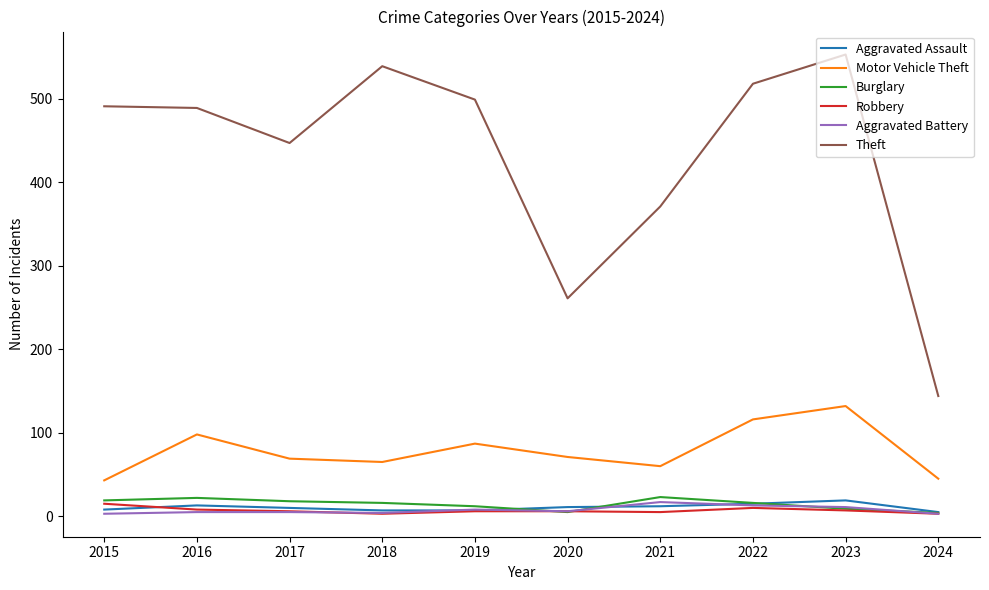

What is the minimum value shown in the chart?

3